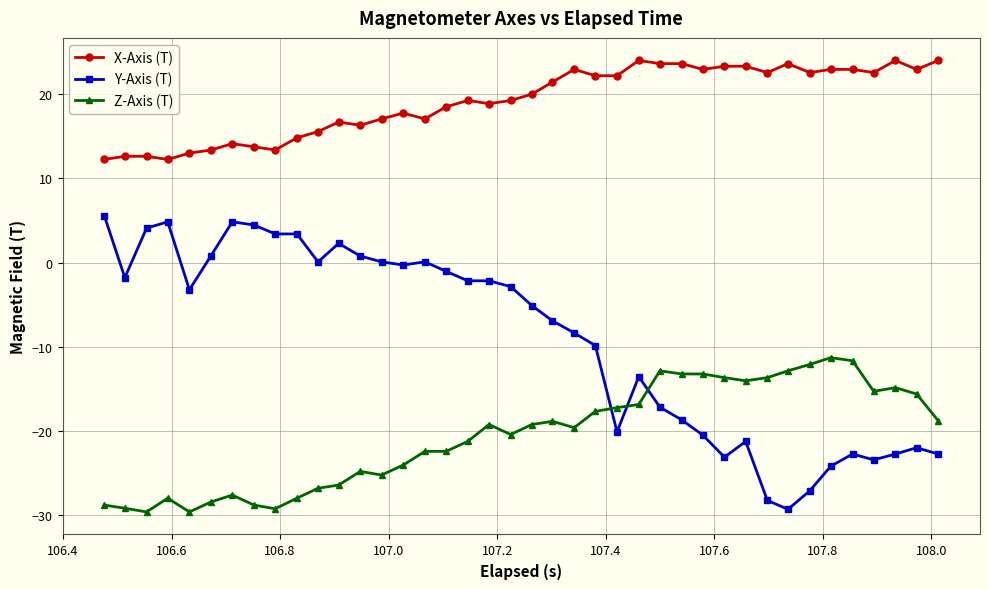

Which series has the largest range (max minus min)?

Y-Axis (T)